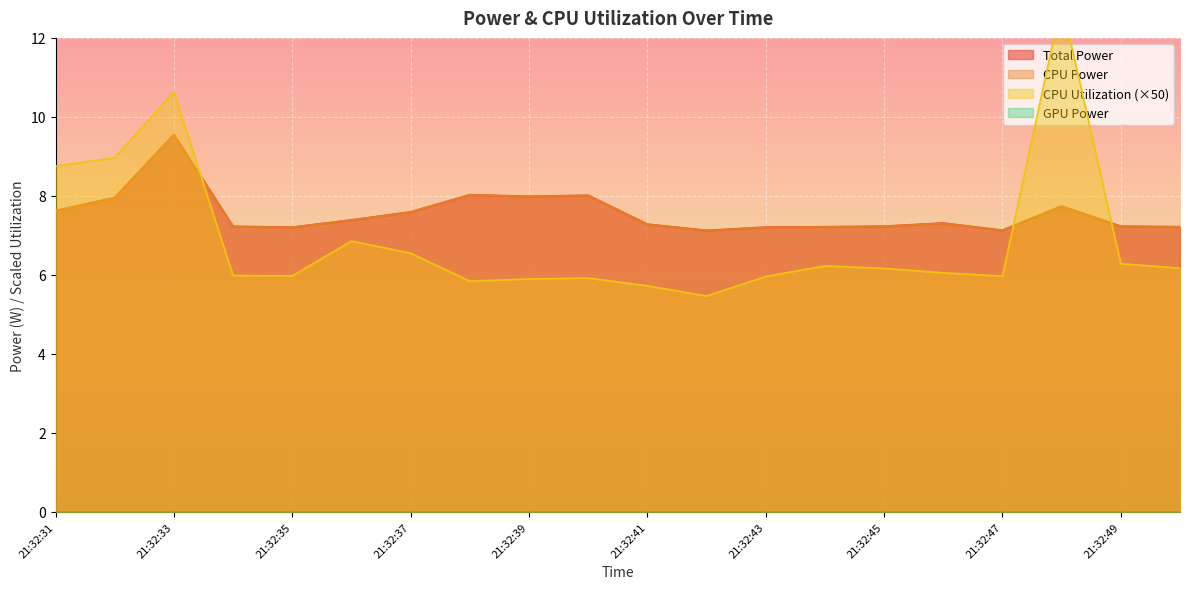

After their last crossing, which series has the higher values: Total Power or CPU Utilization?

Total Power